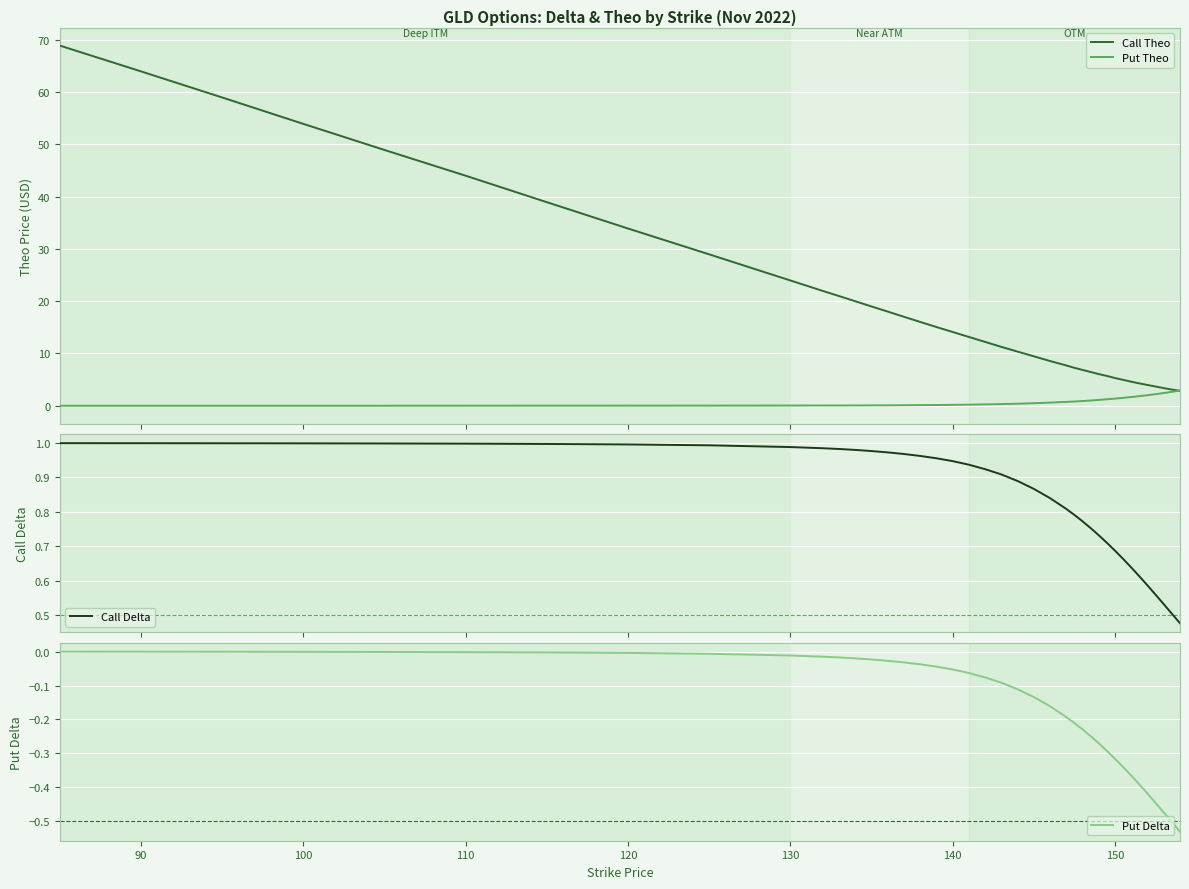

What are all the series names shown in the legend?

Call Theo, Put Theo, Call Delta, Put Delta